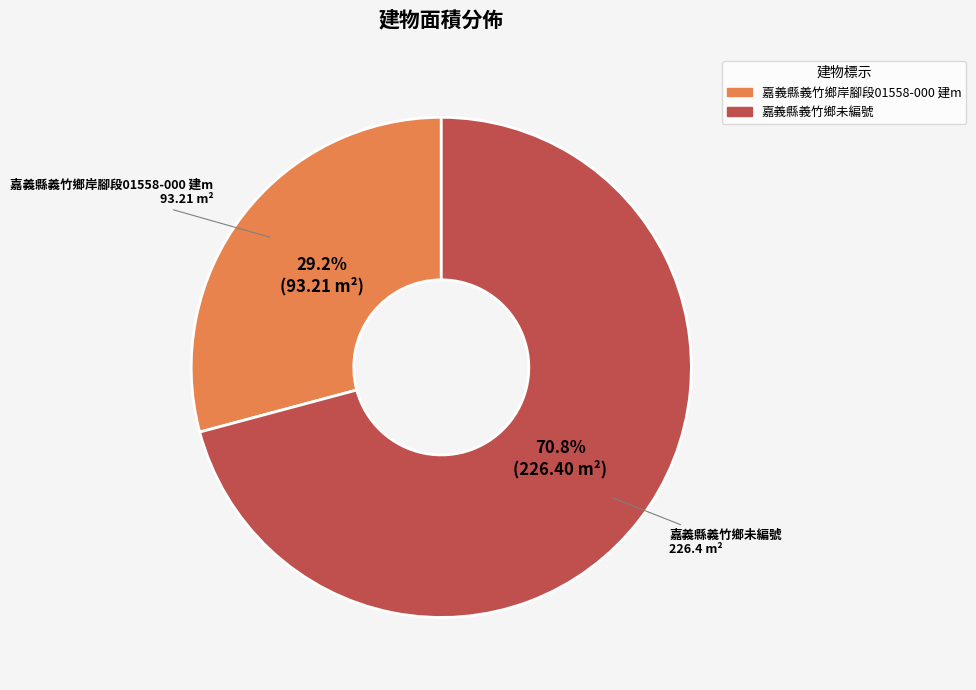

To the nearest percent, what is the difference between the 嘉義縣義竹鄉岸腳段01558-000 建m and 嘉義縣義竹鄉未編號 slice percentages?

42%